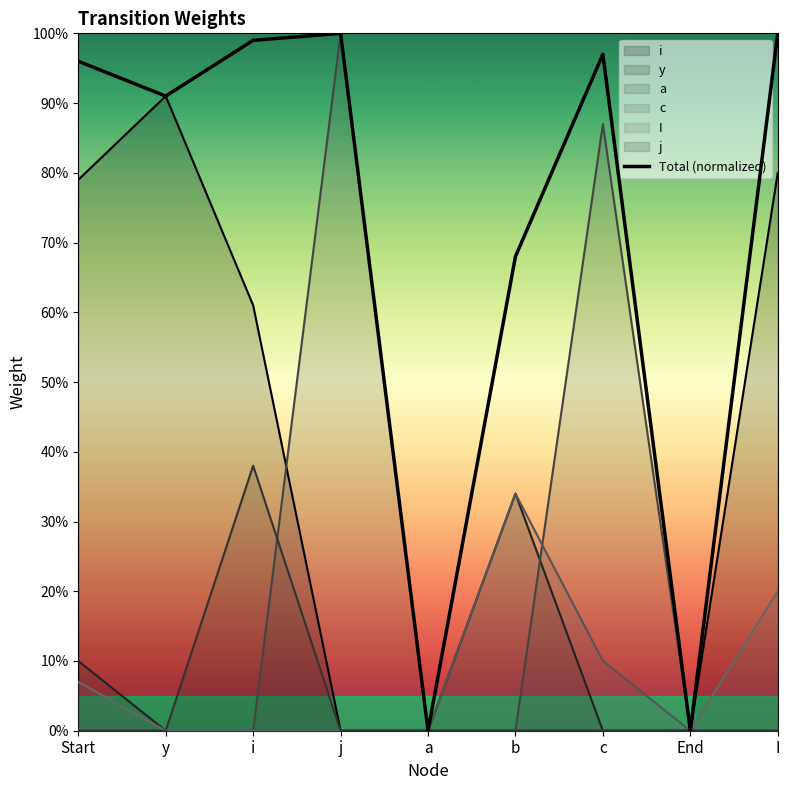

Reading left to right, transcribe all the data shown in this chart.

Start=1.0	y=0.9	i=1.0	j=1.0	a=0.0	b=0.7	c=1.0	End=0.0	I=1.0